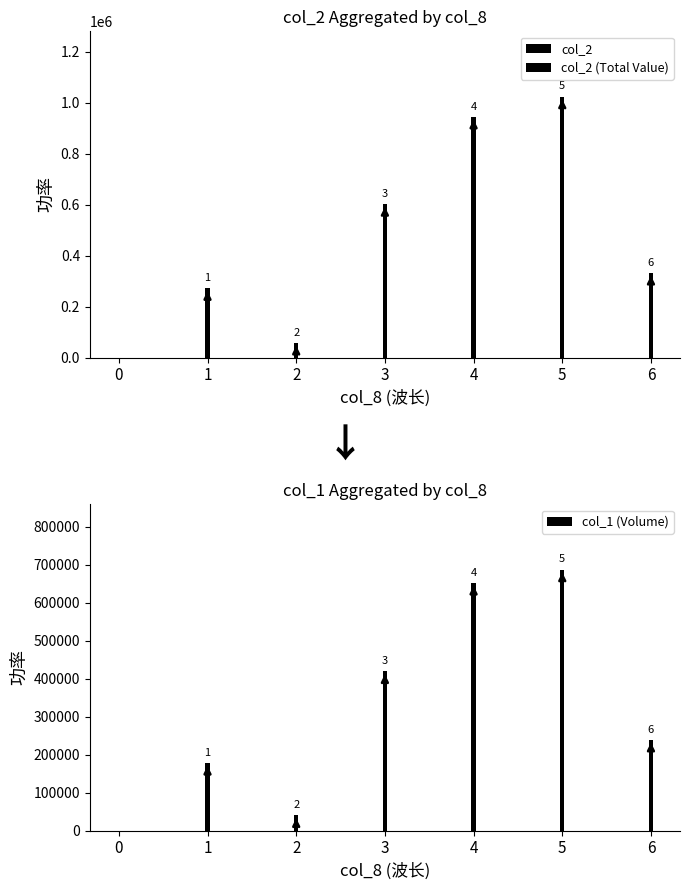

What is the difference between the col_2 (Total Value) values at 0 and 3?

601800